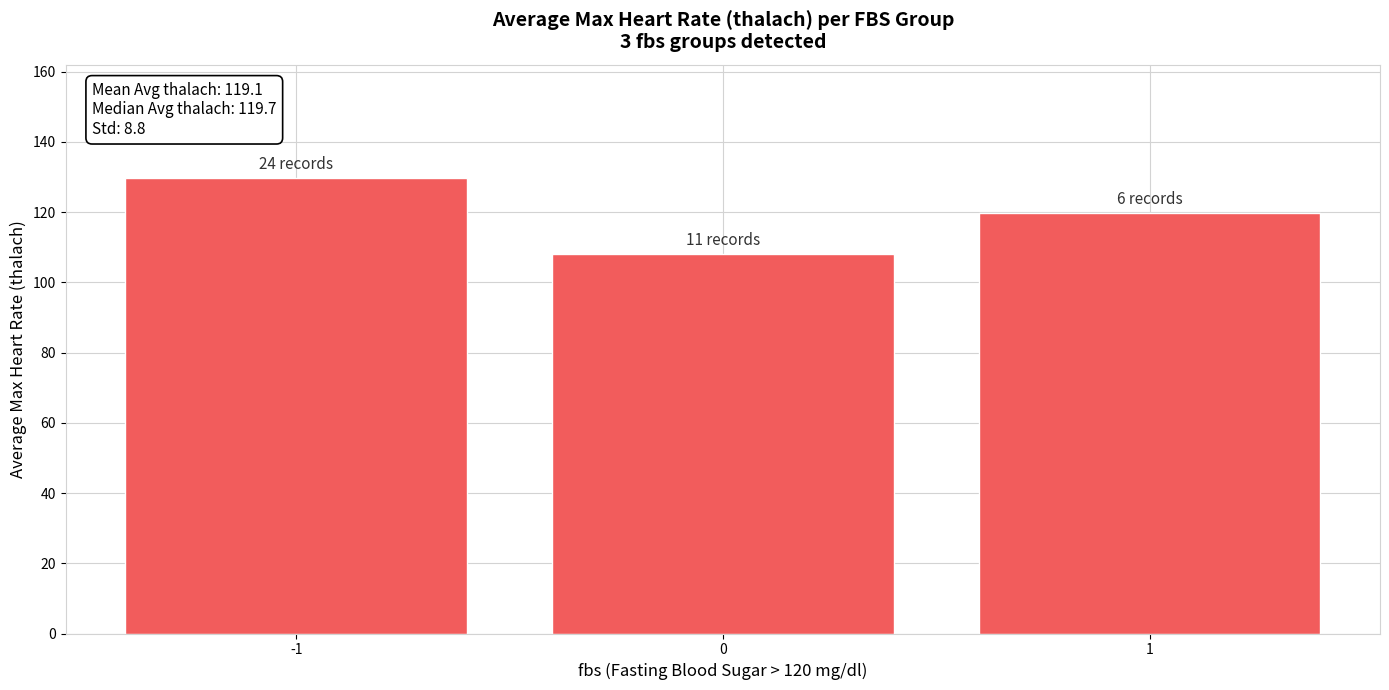

What is the maximum value shown in the chart?

129.6